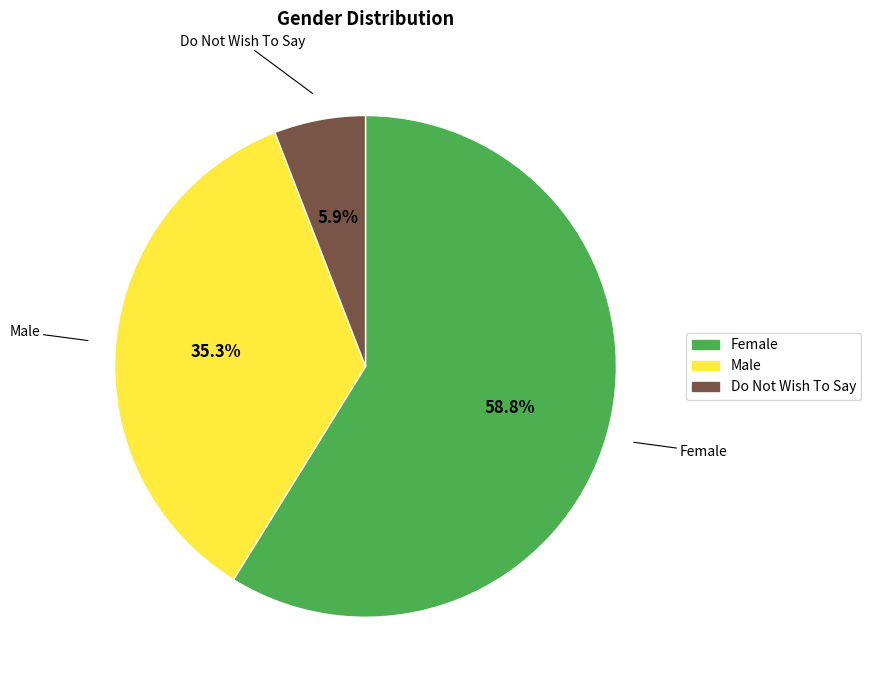

Is there any slice that represents more than half of the pie?

Yes